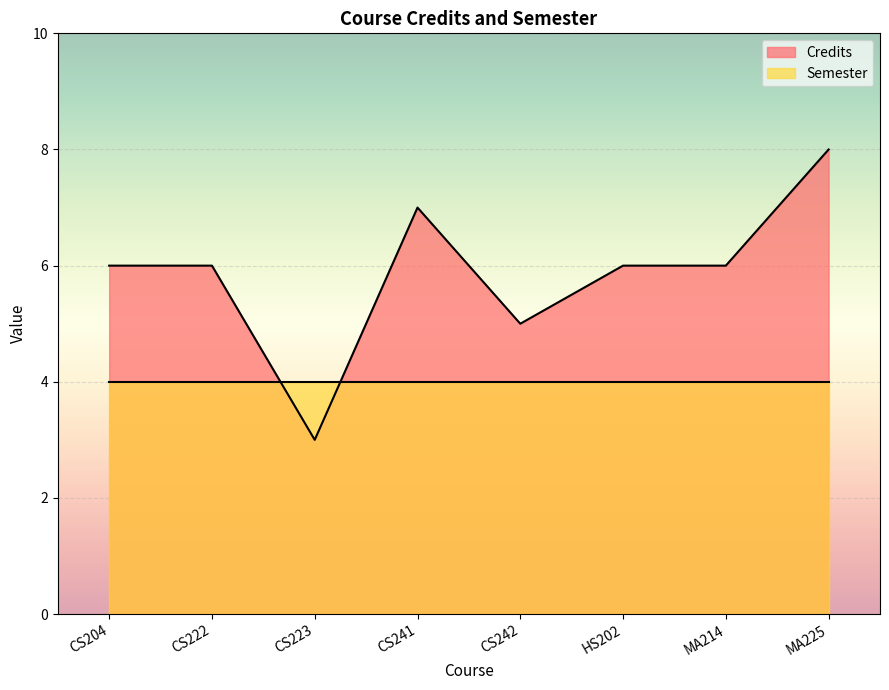

List the labels in order of value, largest first.

MA225, CS241, CS204, CS222, HS202, MA214, CS242, CS223